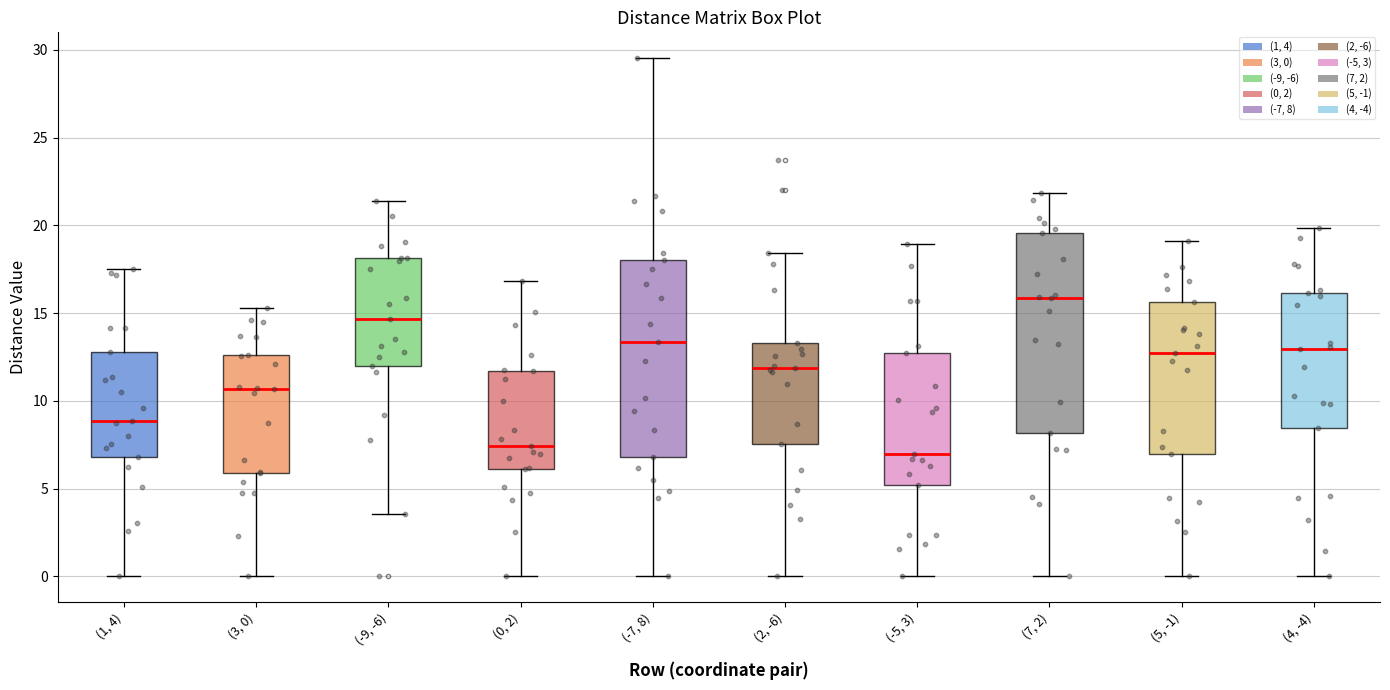

Reading left to right, read every box against the y-axis: the position of its median line, the range the box covers, and the ends of its whiskers. The values are not printed on the chart, so give them approximately, as read against the axis.

(1, 4): median 9.0, box 7.0 to 13.0, whiskers 0.0 to 17.5
(3, 0): median 10.5, box 6.0 to 12.5, whiskers 0.0 to 15.5
(-9, -6): median 14.5, box 12.0 to 18.0, whiskers 3.5 to 21.5
(0, 2): median 7.5, box 6.0 to 11.5, whiskers 0.0 to 17.0
(-7, 8): median 13.5, box 7.0 to 18.0, whiskers 0.0 to 29.5
(2, -6): median 12.0, box 7.5 to 13.5, whiskers 0.0 to 18.5
(-5, 3): median 7.0, box 5.0 to 12.5, whiskers 0.0 to 19.0
(7, 2): median 16.0, box 8.0 to 19.5, whiskers 0.0 to 22.0
(5, -1): median 12.5, box 7.0 to 15.5, whiskers 0.0 to 19.0
(4, -4): median 13.0, box 8.5 to 16.0, whiskers 0.0 to 20.0